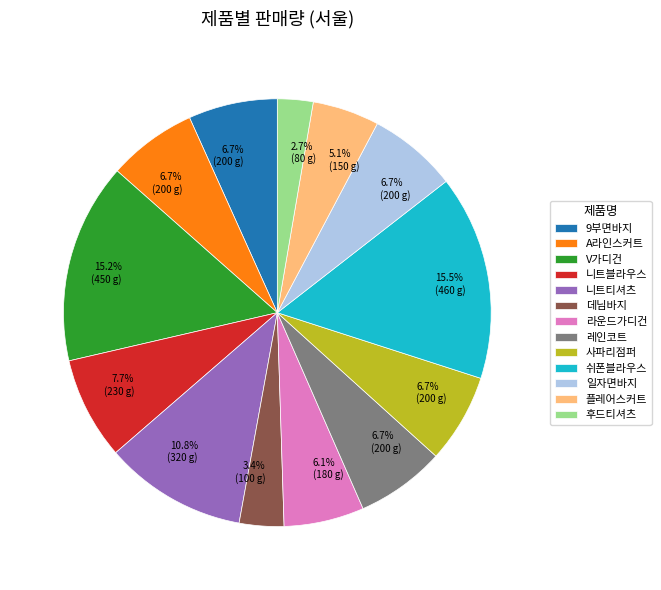

What percentage is the 사파리점퍼 slice, to the nearest percent?

7%